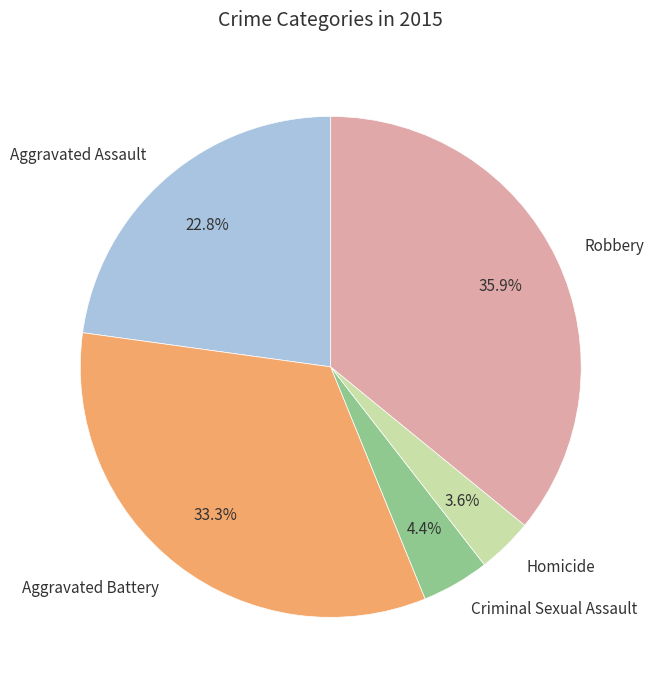

What is the smallest slice in the pie chart?

Homicide